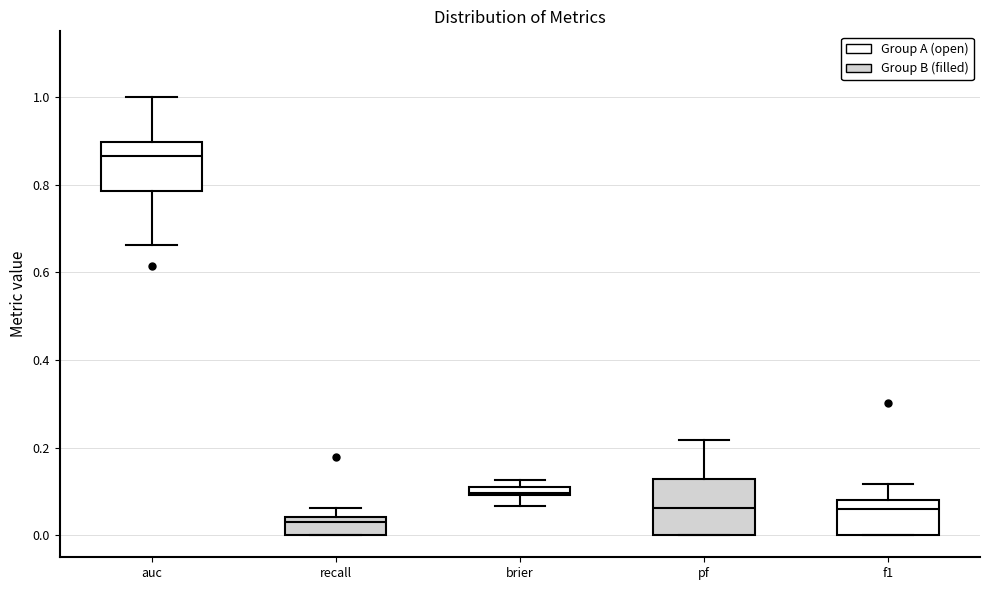

Which box has the lowest median line?

recall